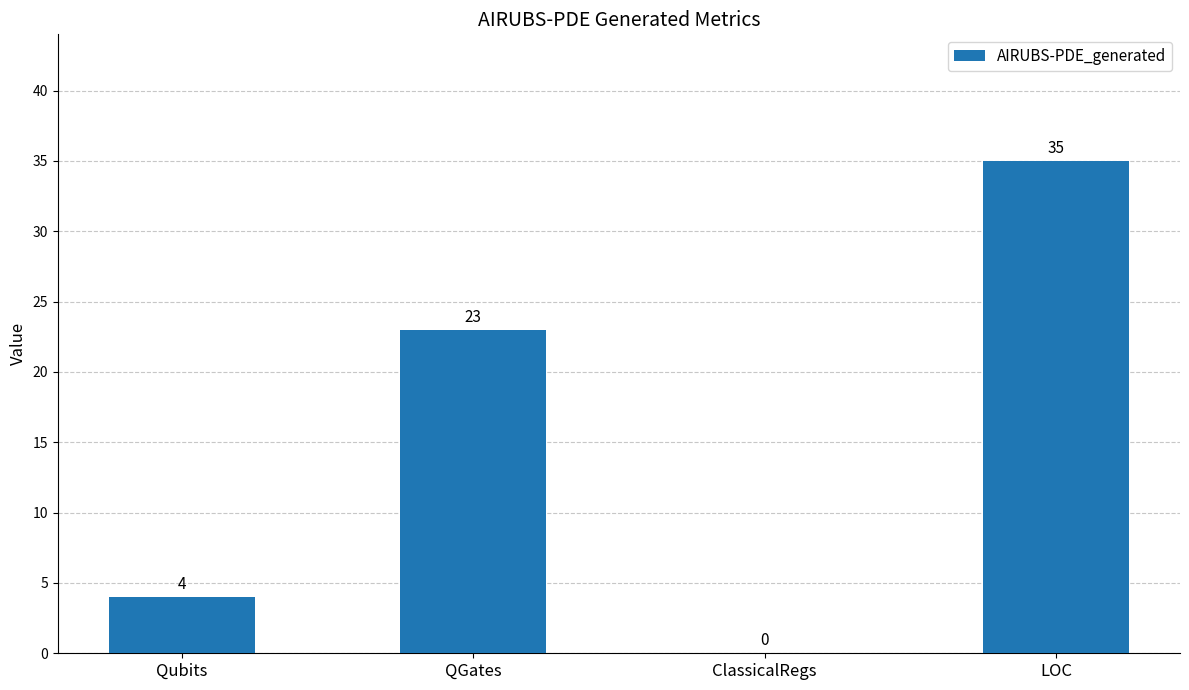

Approximately how many times larger is the value at Qubits compared to QGates?

0.2